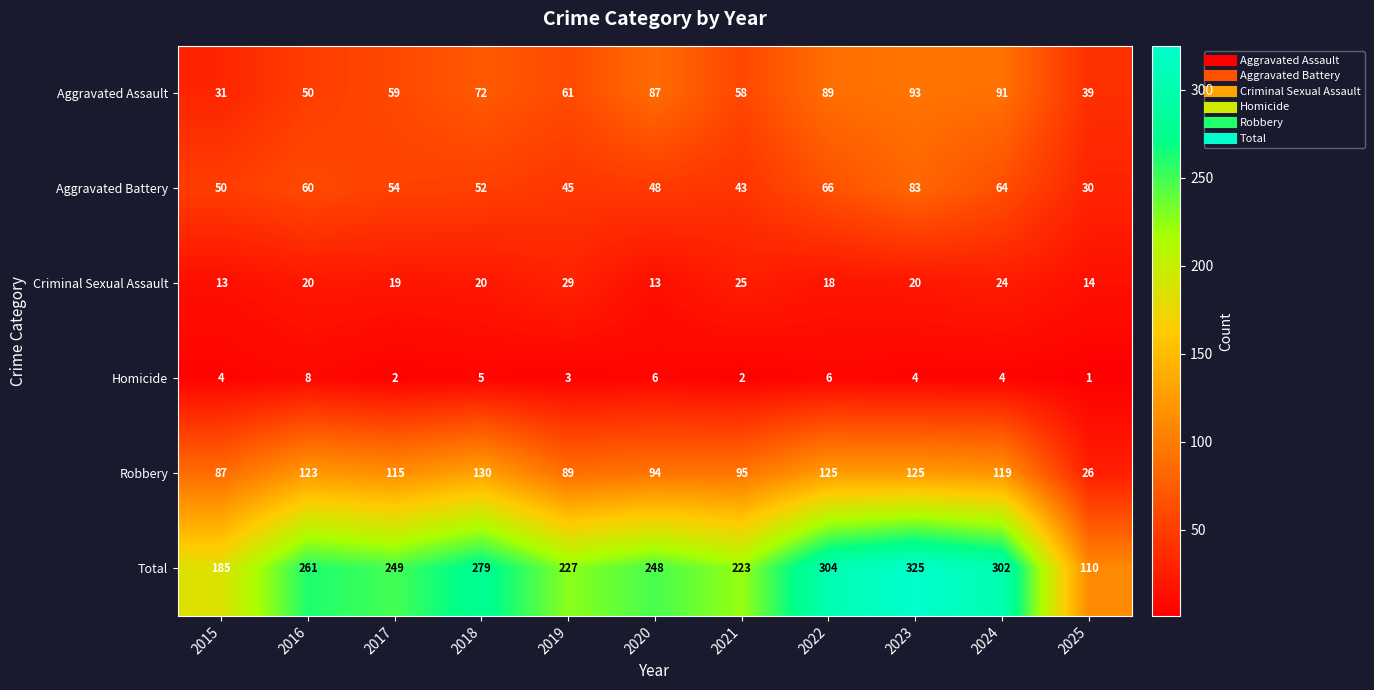

Is it true that Criminal Sexual Assault equals 8 at 2021?

False